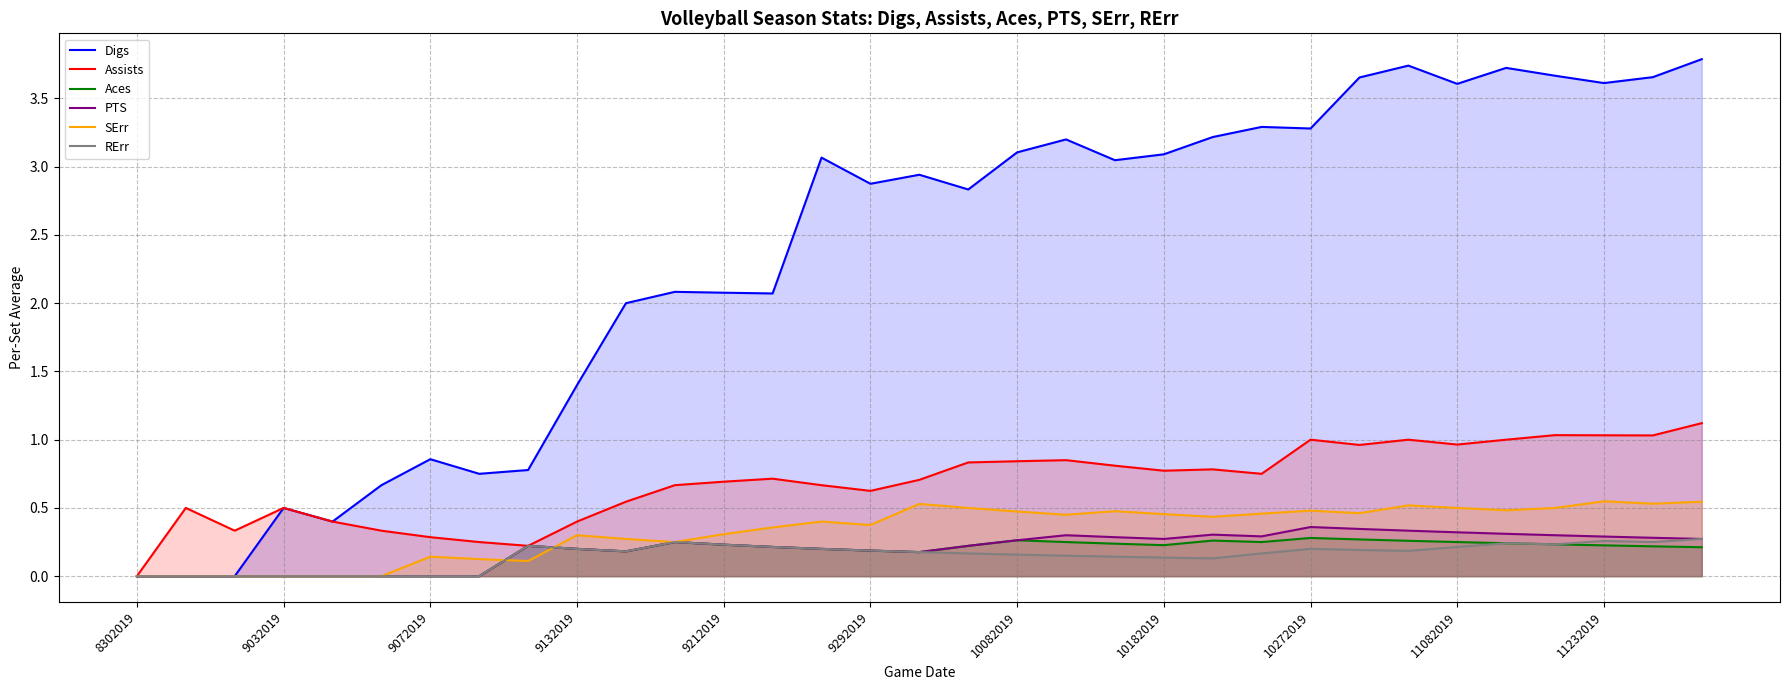

Which series has the widest spread of values?

Digs